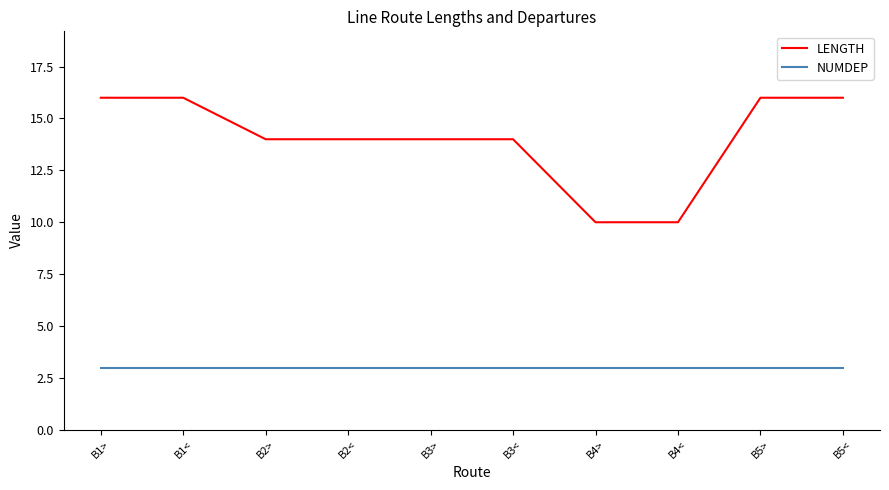

Reading right to left, what are all the values shown in this chart?

LENGTH: B5<=16	B5>=16	B4<=10	B4>=10	B3<=14	B3>=14	B2<=14	B2>=14	B1<=16	B1>=16
NUMDEP: B5<=3	B5>=3	B4<=3	B4>=3	B3<=3	B3>=3	B2<=3	B2>=3	B1<=3	B1>=3